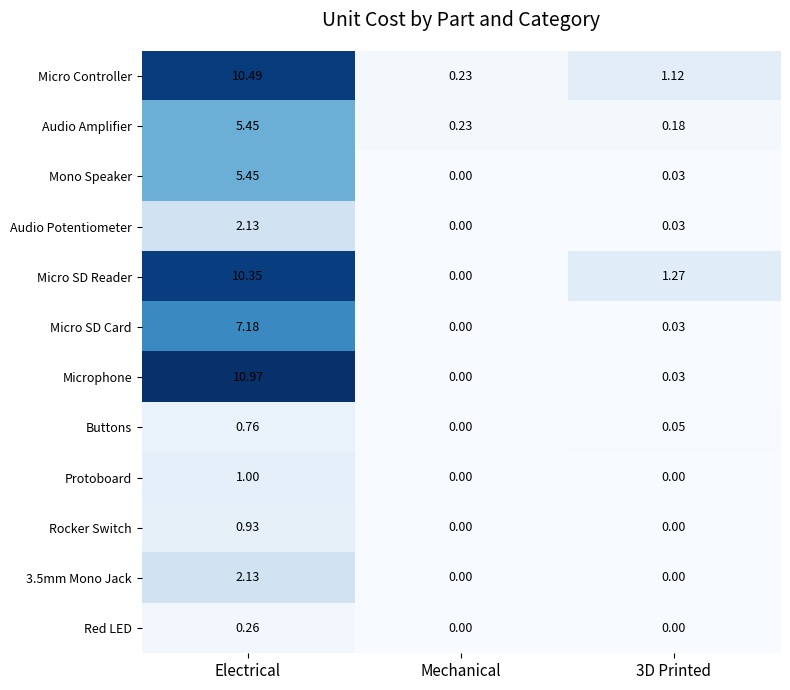

Is the value of Audio Amplifier at Electrical greater than the value of Audio Potentiometer at Electrical?

Yes